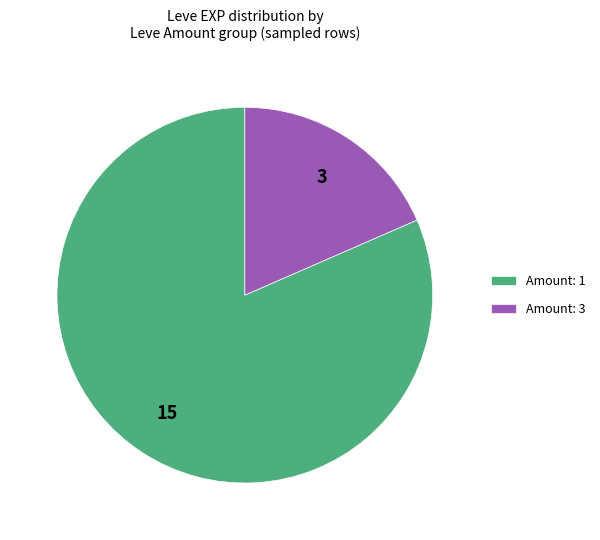

Which slice represents more than half of the pie?

Amount: 1